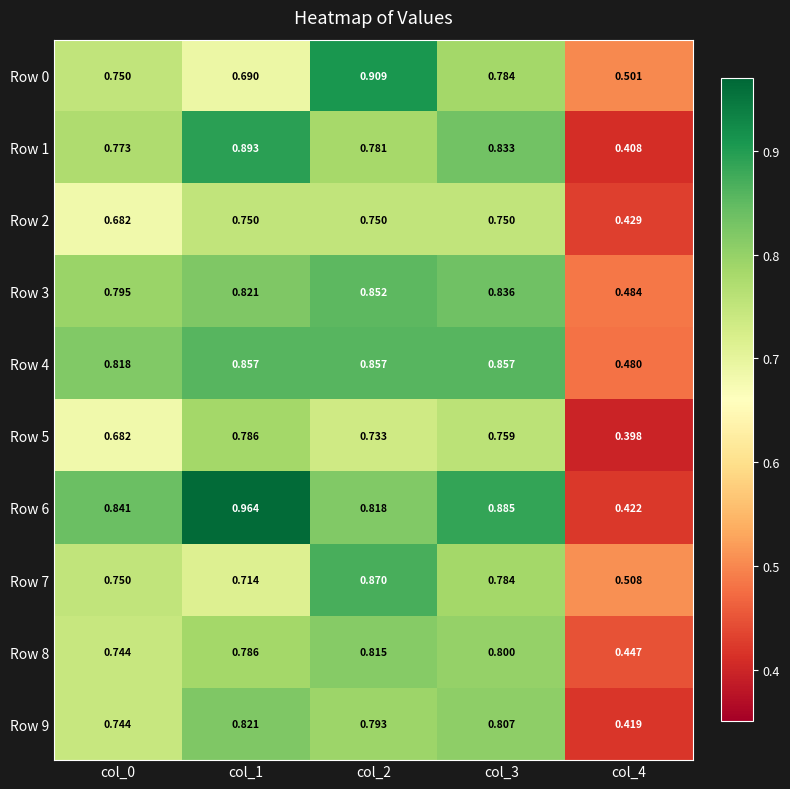

Is the value of Row 0 at col_4 greater than the value of Row 7 at col_4?

No